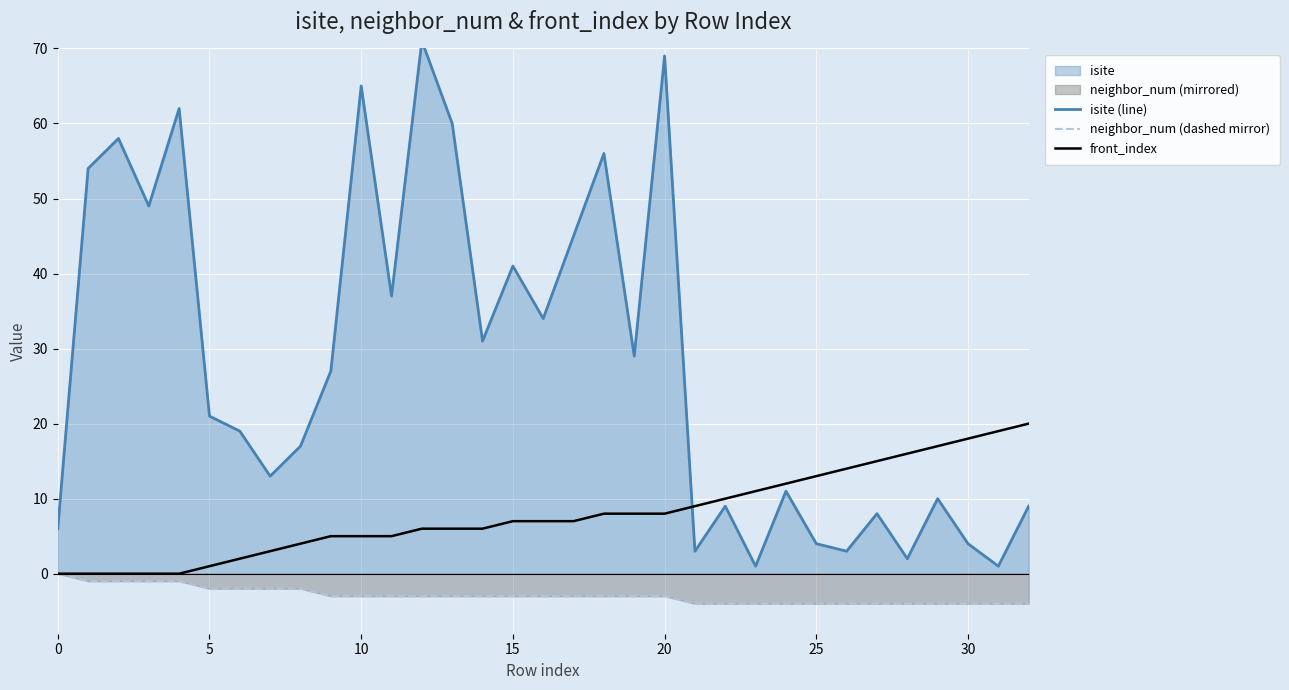

How many lines are shown in the chart?

3